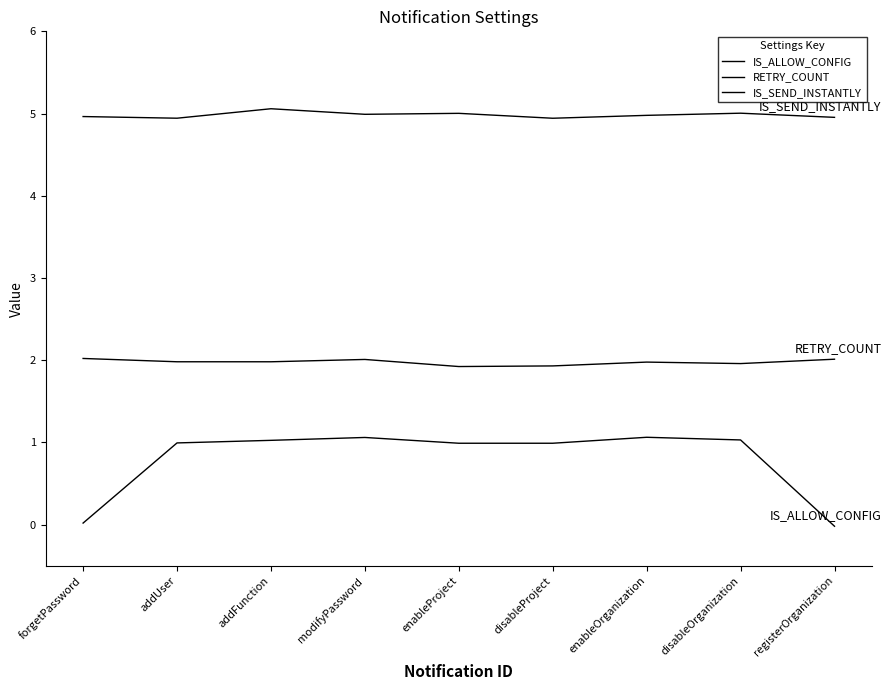

Rank the categories by IS_SEND_INSTANTLY value from highest to lowest.

addFunction, disableOrganization, enableProject, modifyPassword, enableOrganization, forgetPassword, registerOrganization, addUser, disableProject